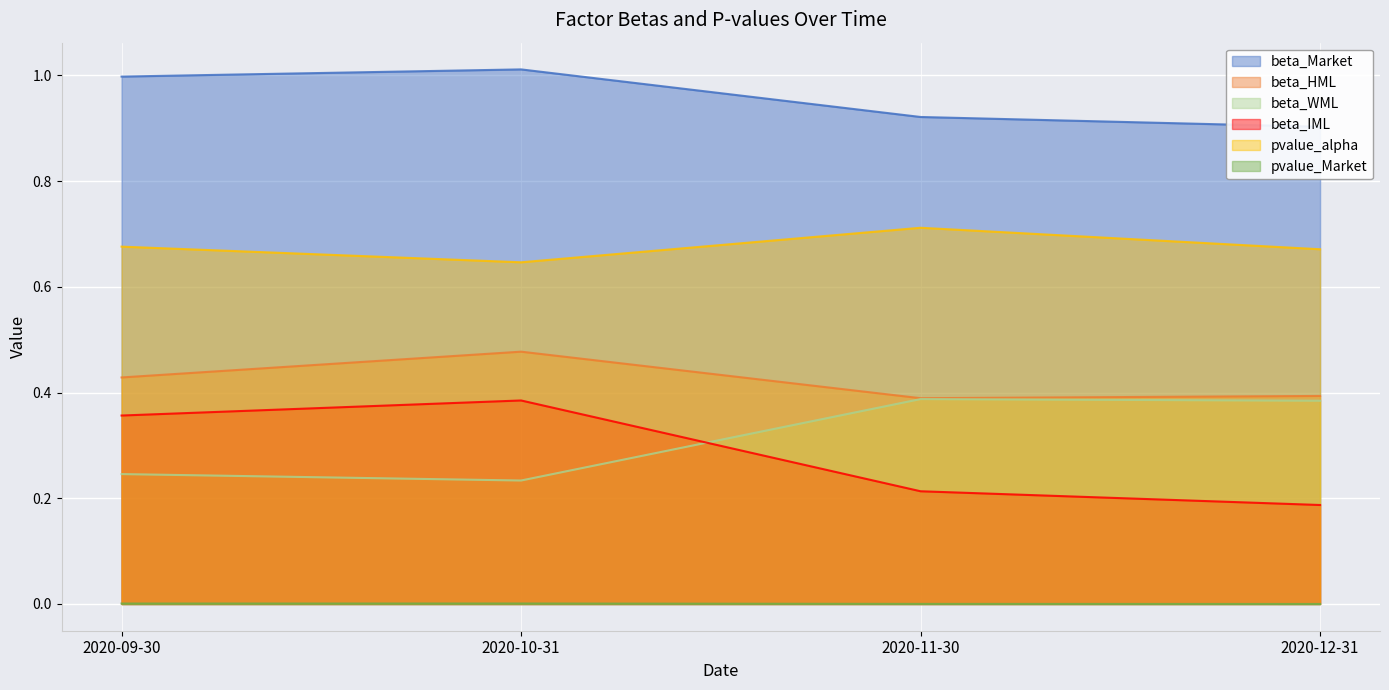

Rank the series at 2020-12-31 from lowest to highest value.

pvalue_Market, beta_IML, beta_WML, beta_HML, pvalue_alpha, beta_Market